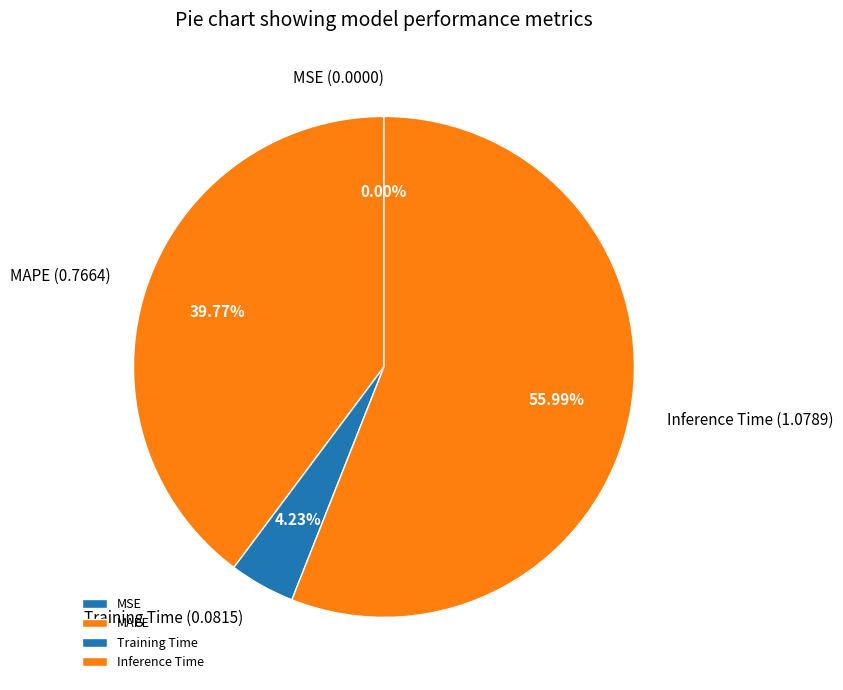

Approximately how many times larger is the value at Inference Time compared to MAPE?

1.4